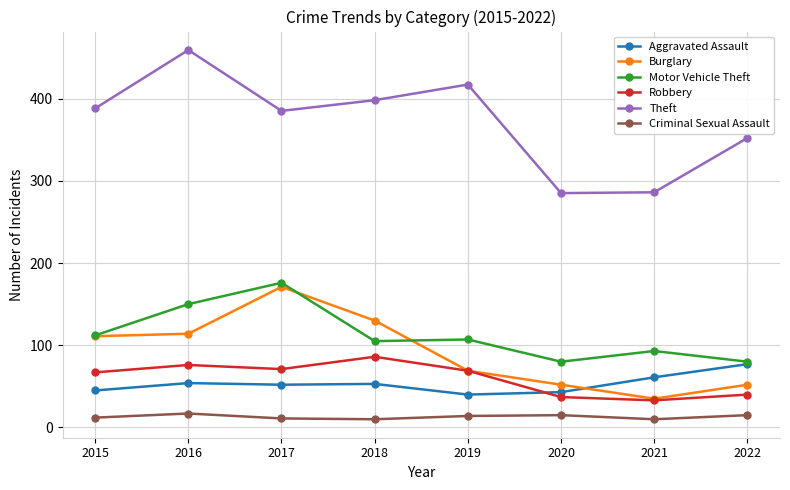

Which series ends up on top after the final intersection of Burglary and Aggravated Assault?

Aggravated Assault